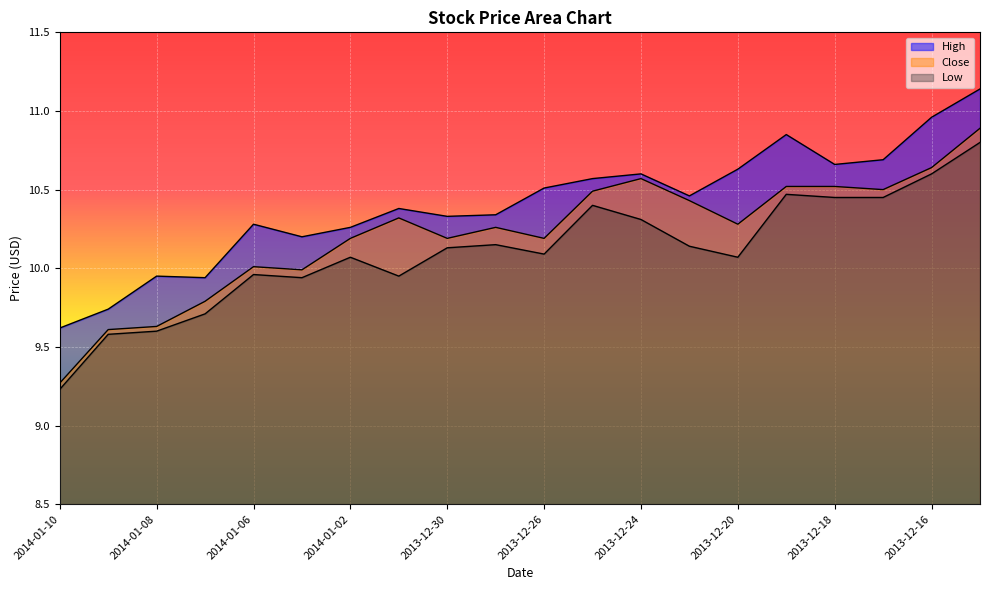

Rank the series at 2013-12-23 from lowest to highest value.

Low, Close, High